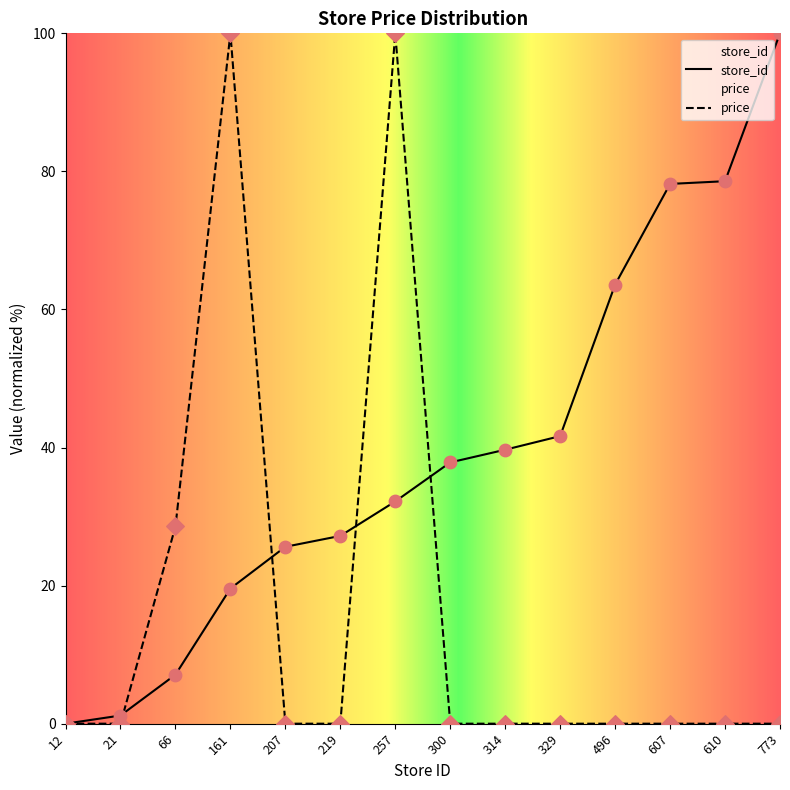

At how many categories does at least one series exceed 34?

9